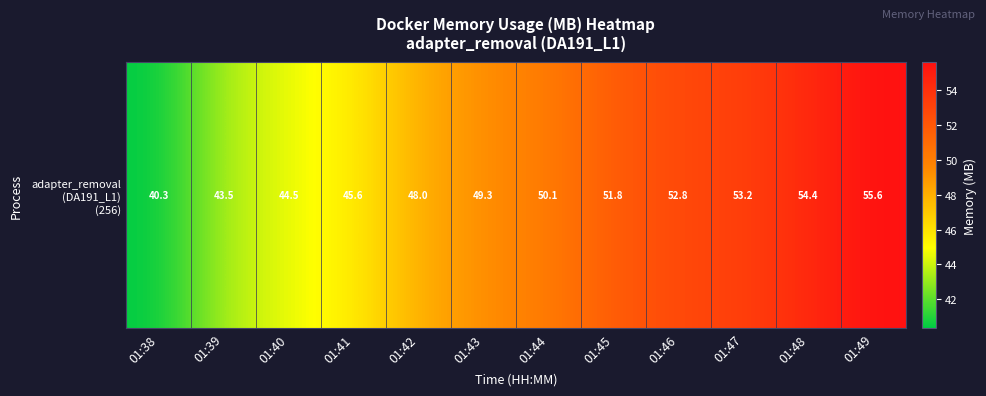

What is the minimum value shown in the chart?

40.3